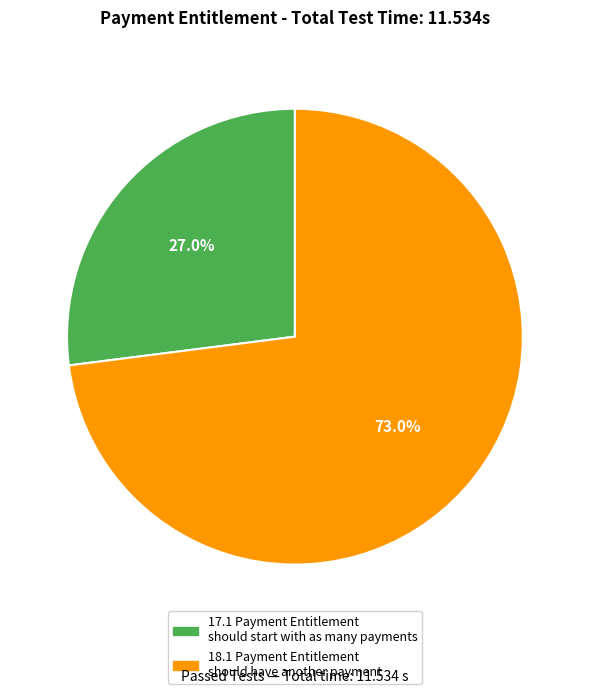

How many segments does this pie chart have?

2